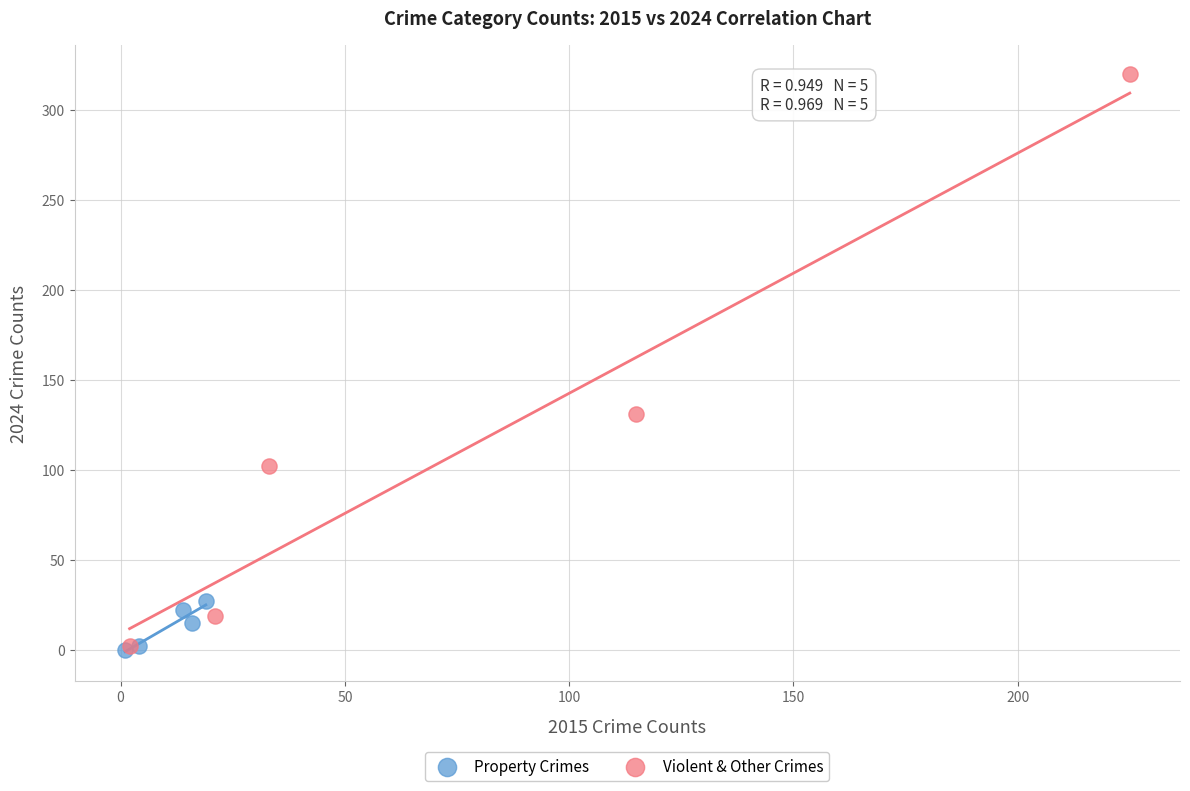

Which series has the largest Y range (max minus min)?

Violent & Other Crimes